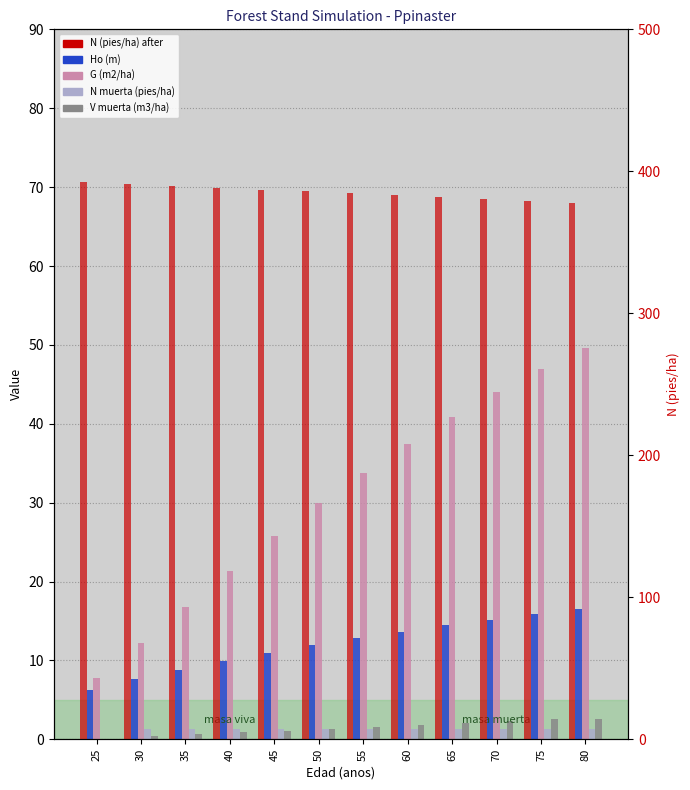

What is the value of the G (m2/ha) bar at the 9th from the left?

40.8